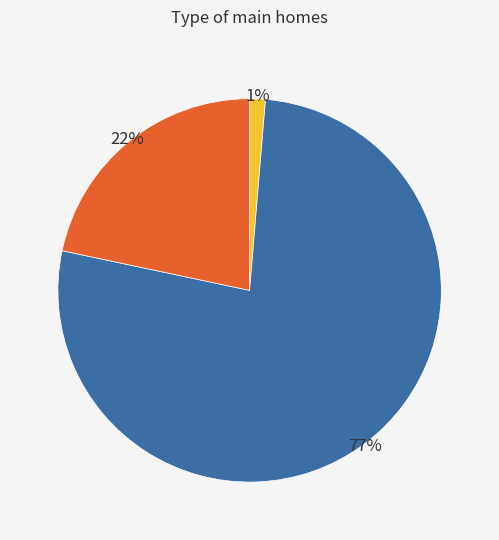

How many slices are in this pie chart?

3